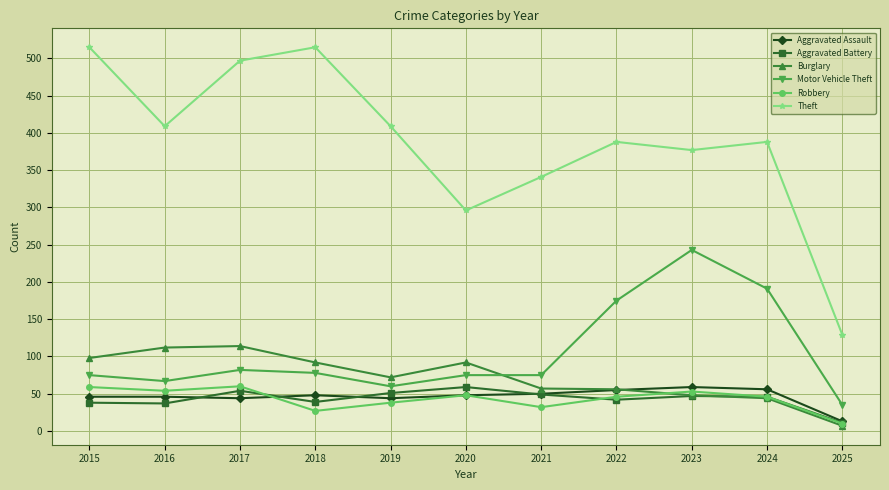

How many series are shown in this chart?

6